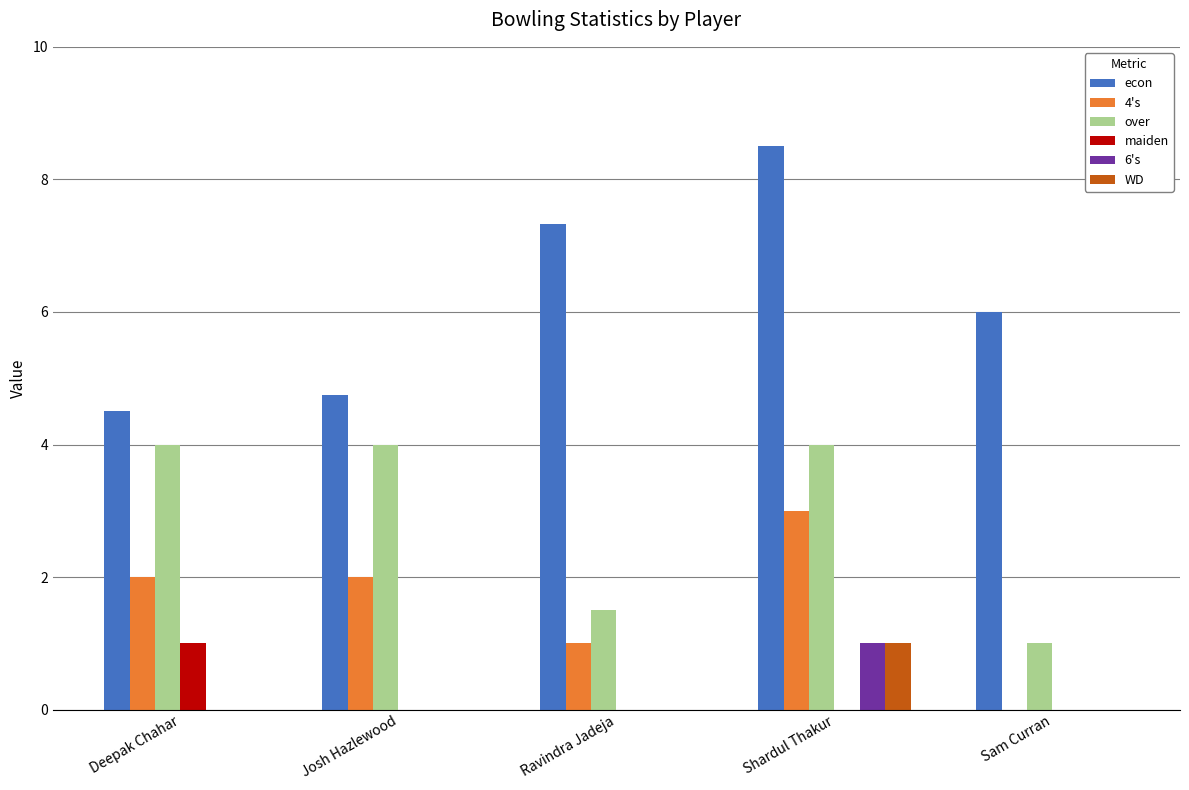

At which label does maiden reach its peak?

Deepak Chahar